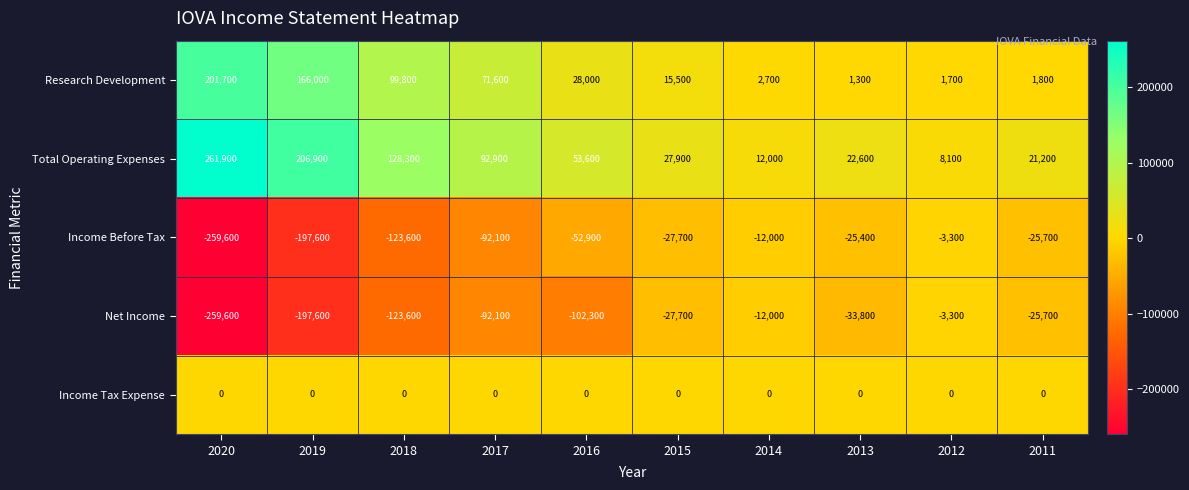

Rank the series at 2013 from highest to lowest value.

Total Operating Expenses, Research Development, Income Tax Expense, Income Before Tax, Net Income